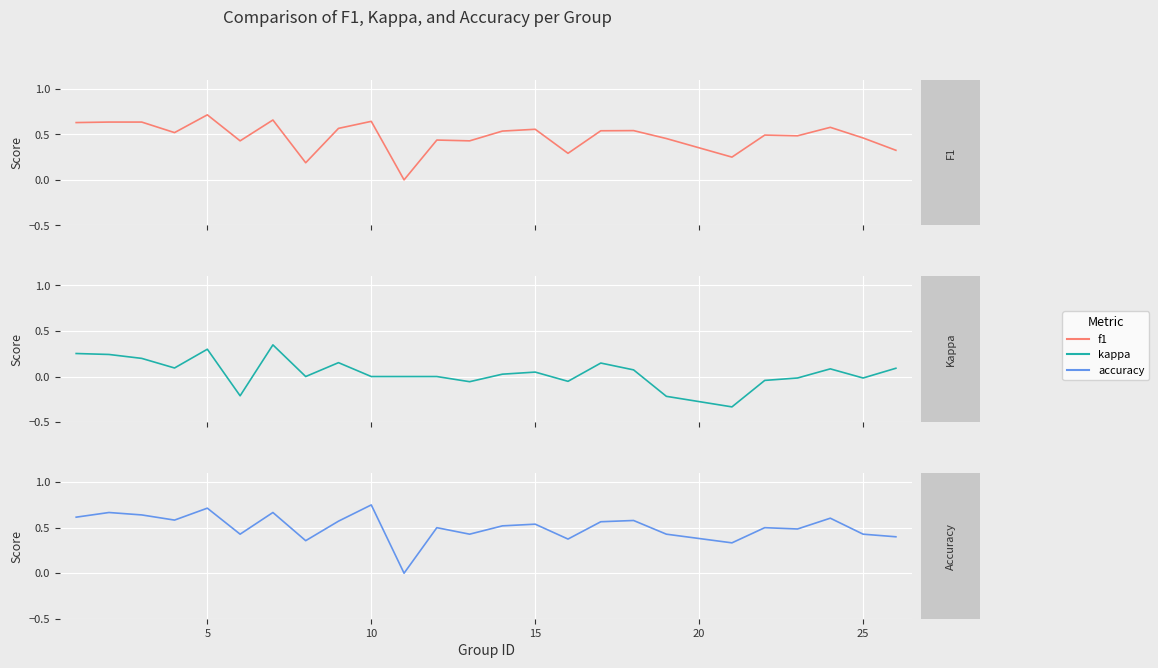

Which has a higher value, 10 or 15?

10